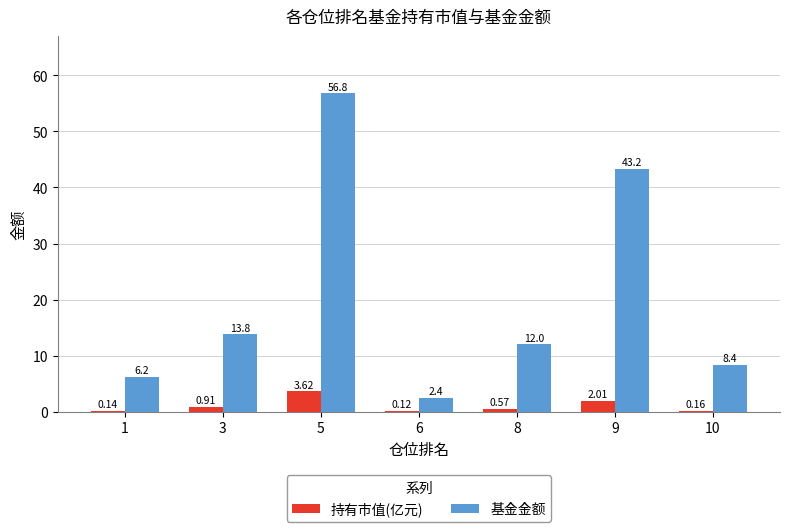

Which series has the largest total across all categories?

基金金额